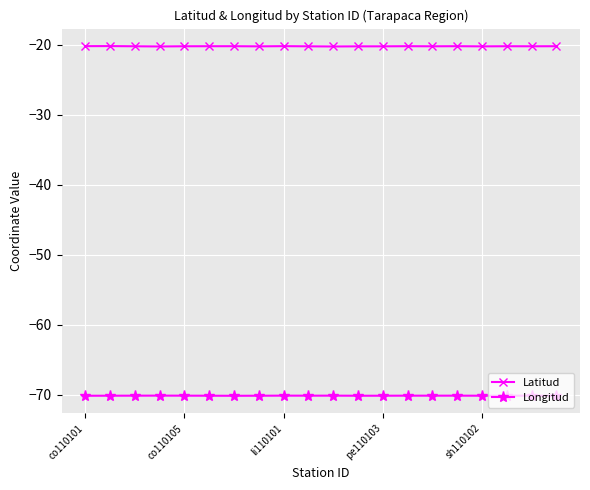

Is this an area chart (filled region under the line)?

No